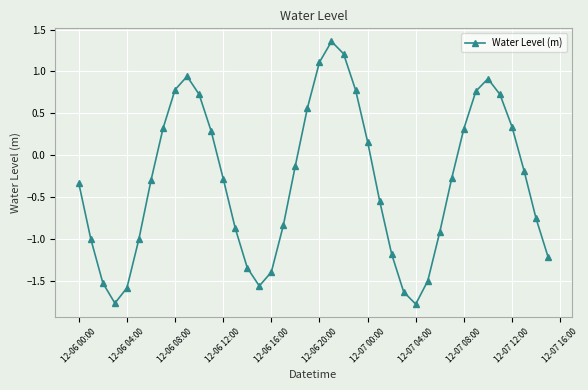

What is the difference between the maximum and minimum values?

3.1